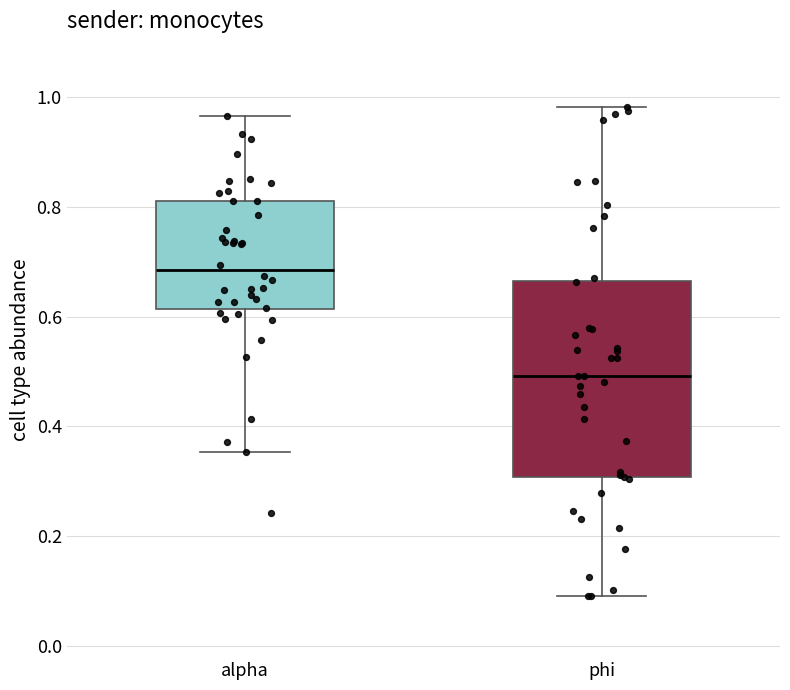

Reading left to right, transcribe this box plot: for each box, give where its median line is, the range the box spans, and where its two whiskers end, as read against the y-axis. The values are not printed on the chart, so give them approximately, as read against the axis.

alpha: median 0.68, box 0.62 to 0.80, whiskers 0.36 to 0.96
phi: median 0.50, box 0.30 to 0.66, whiskers 0.10 to 0.98